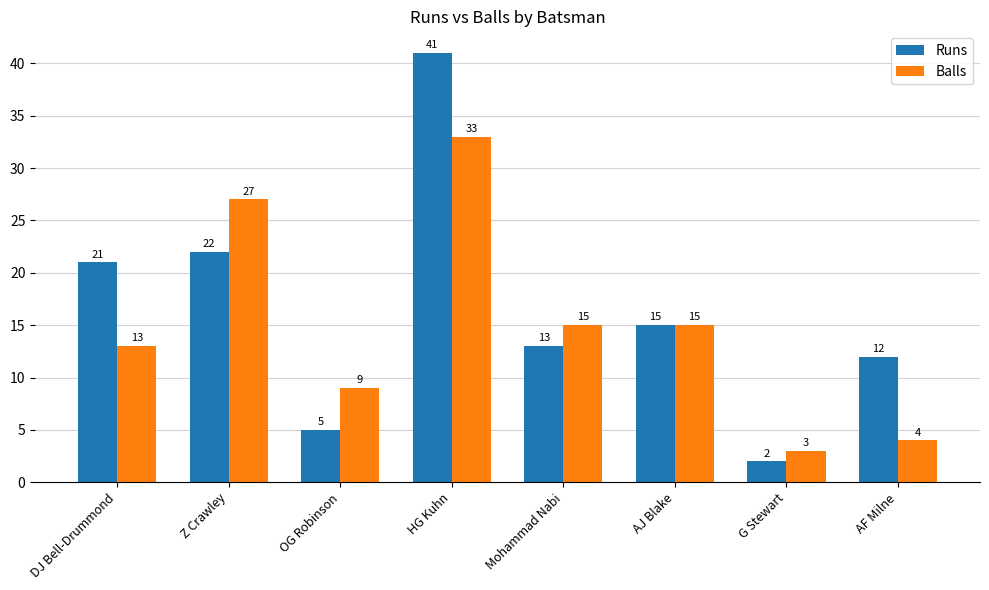

How many groups of bars are there?

8